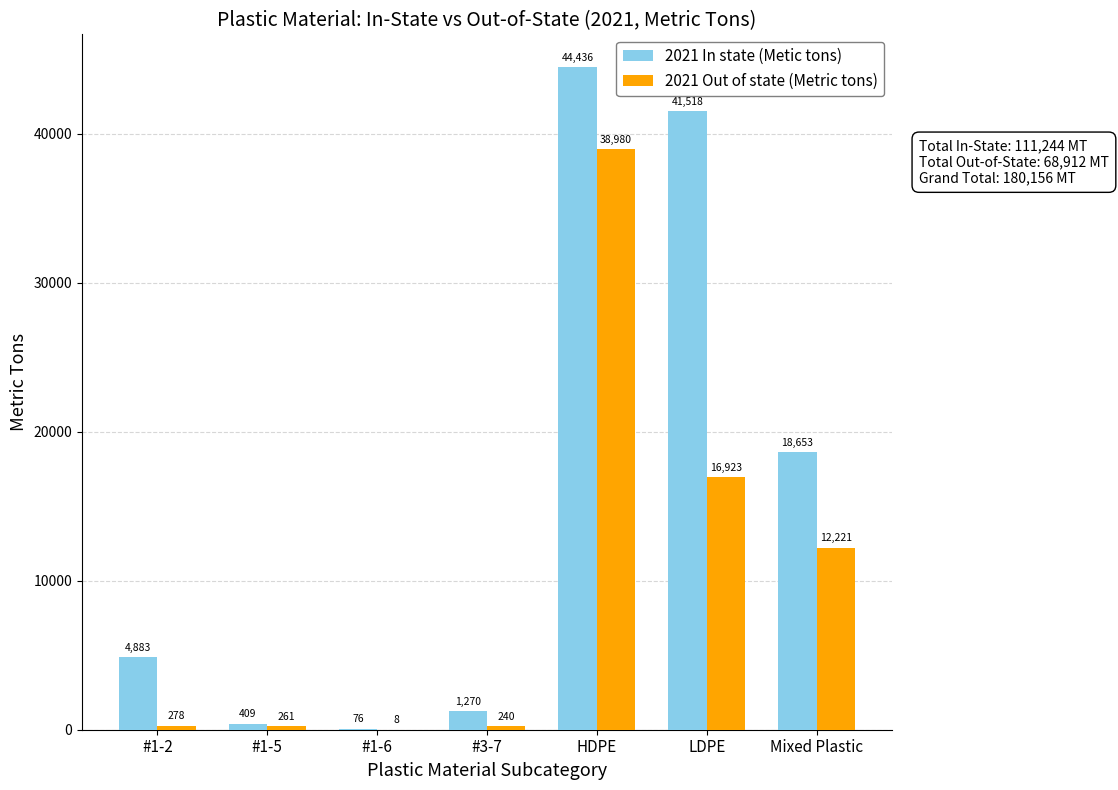

Are the bars grouped side by side (vs. stacked)?

Yes